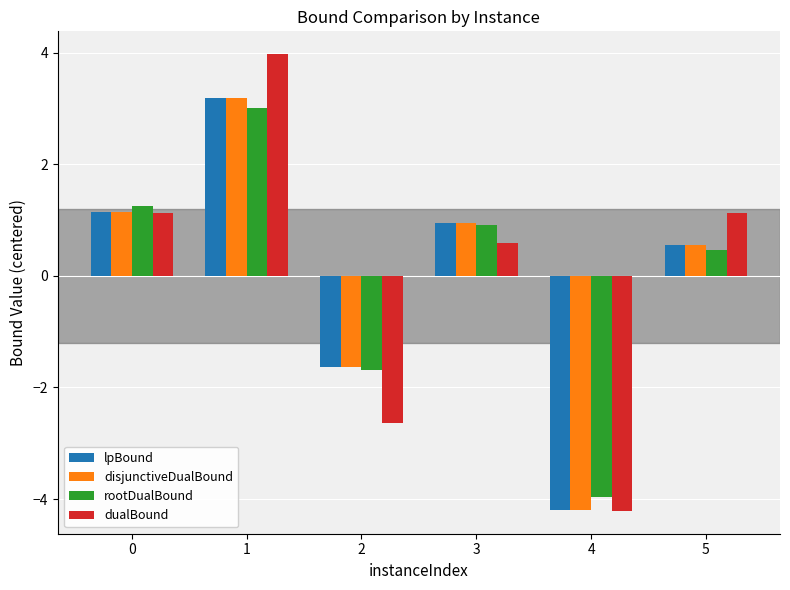

What is the difference between the maximum and minimum values in the dualBound series?

8.2